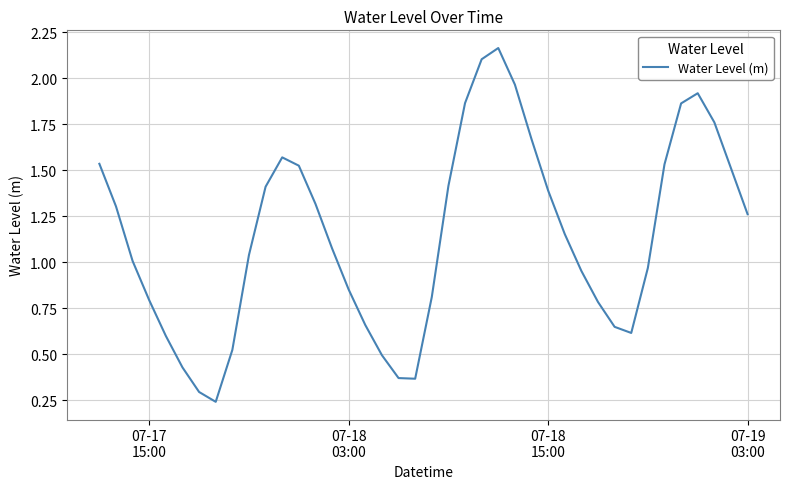

What is the value of the 26th point from the left?

2.0